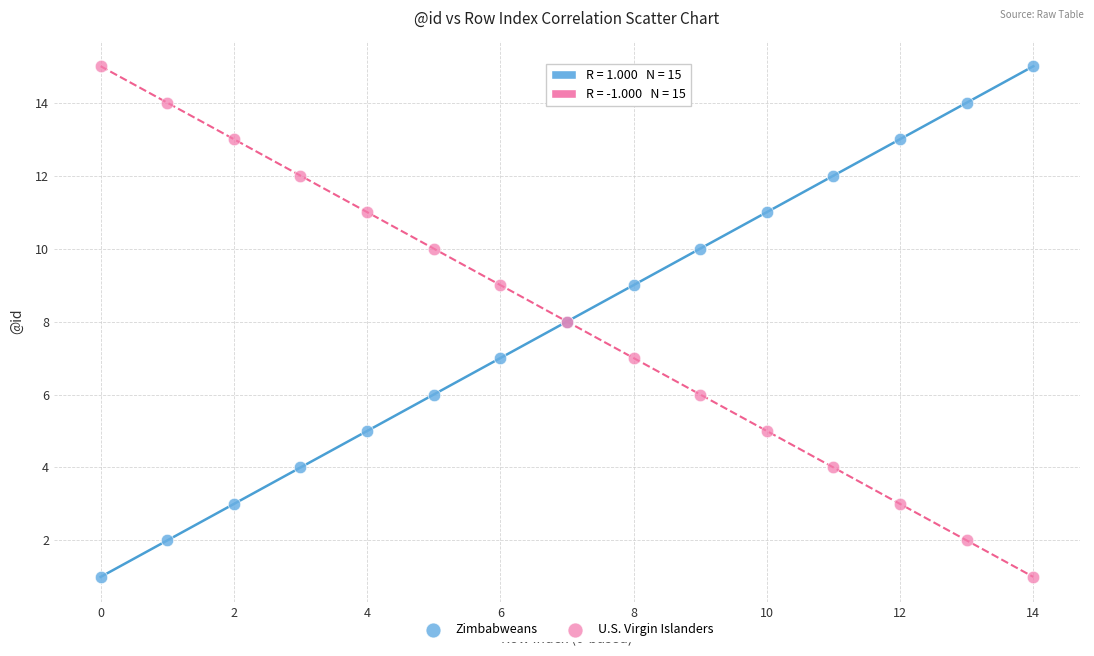

What are all the series names shown in the legend?

Zimbabweans, U.S. Virgin Islanders